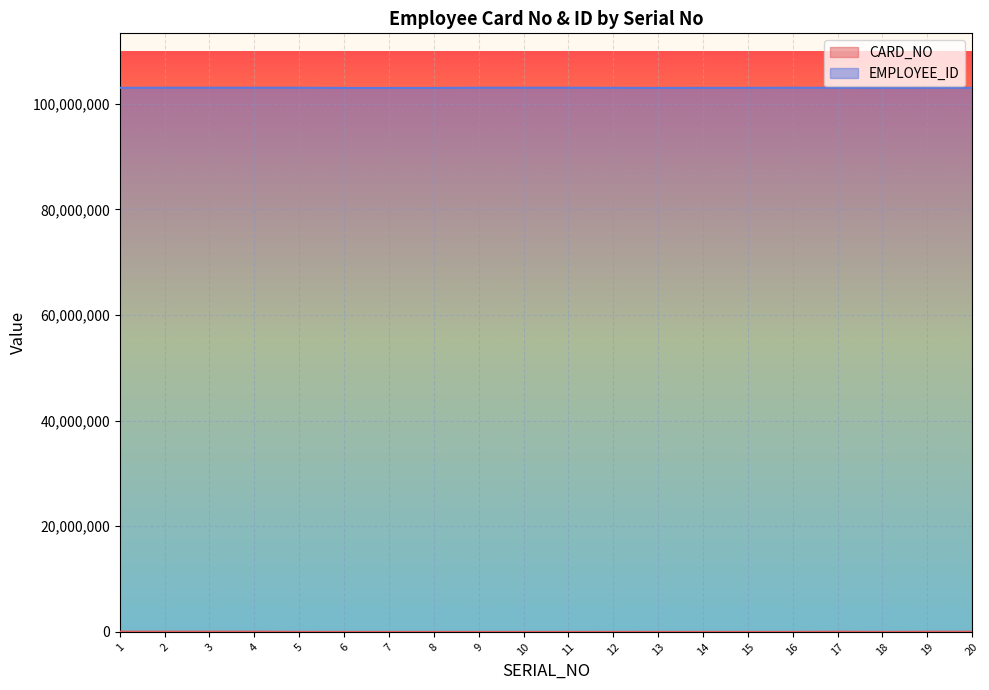

What is the sum of all EMPLOYEE_ID values?

2060485178